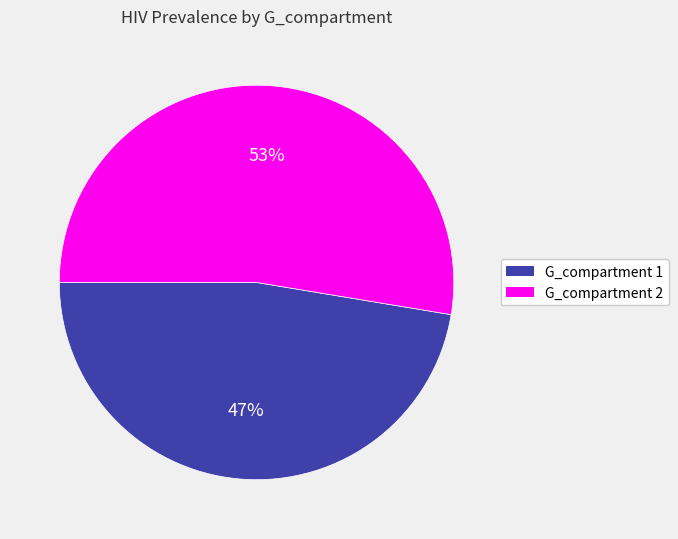

Combined, do G_compartment 2 and G_compartment 1 account for over 50%?

Yes